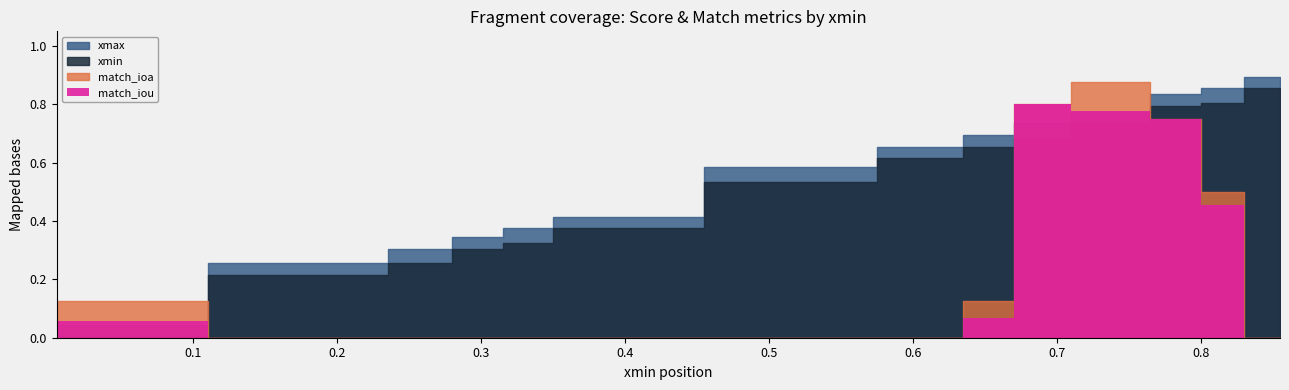

What is the total value across all series at 3?

0.5